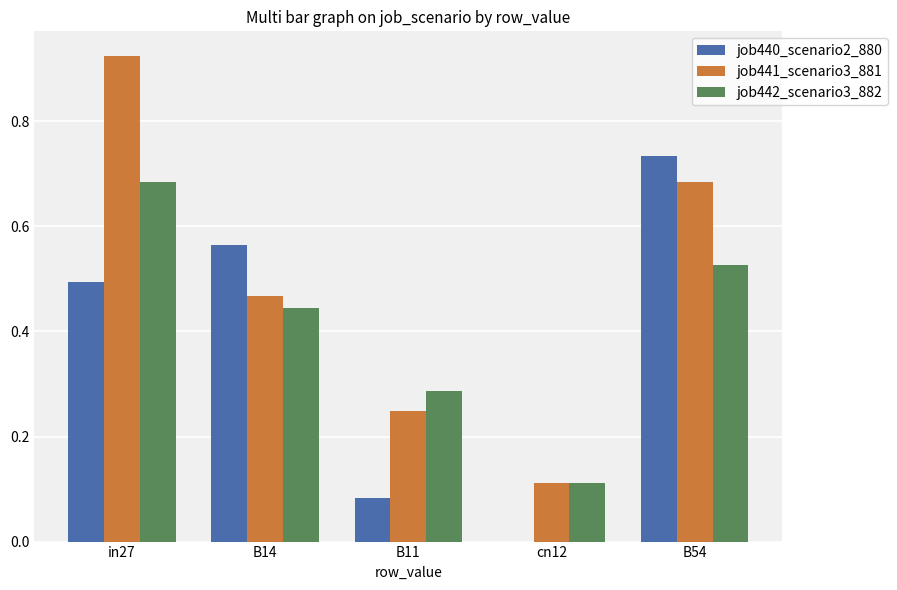

Is the value of job441_scenario3_881 at in27 greater than the value of job442_scenario3_882 at B54?

Yes